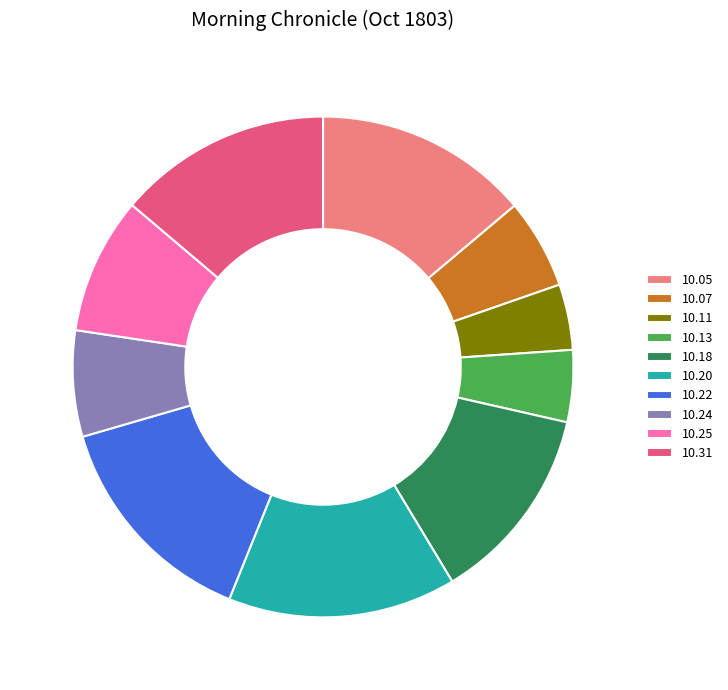

True or false: 10.13 accounts for 16% of the total.

False